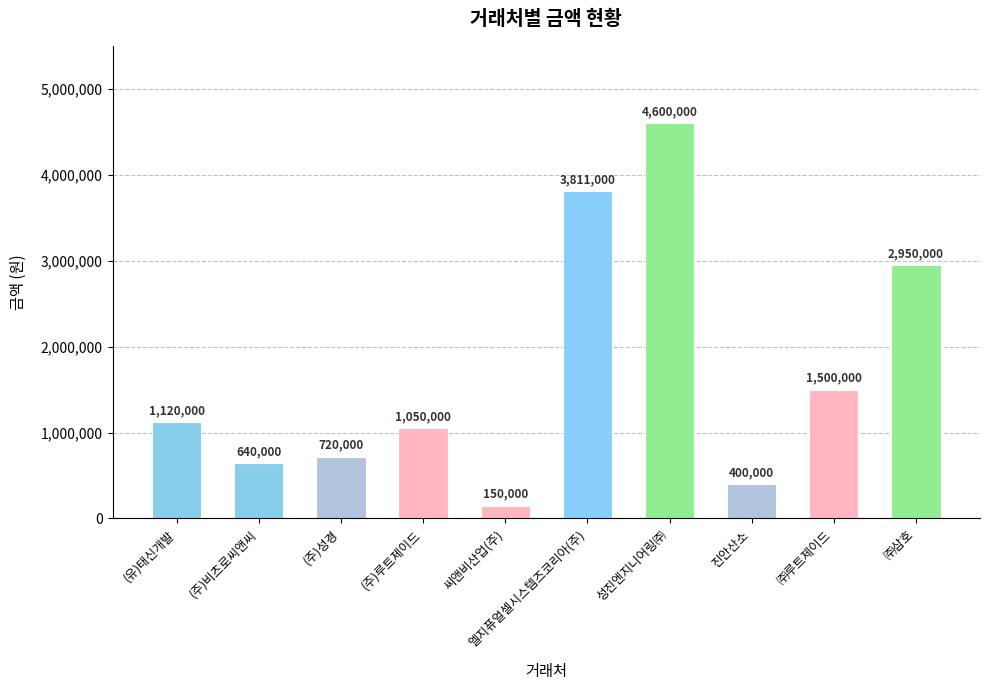

What is the sum of the values at 엘지퓨얼셀시스템즈코리아(주) and (주)루트제이드?

4861000